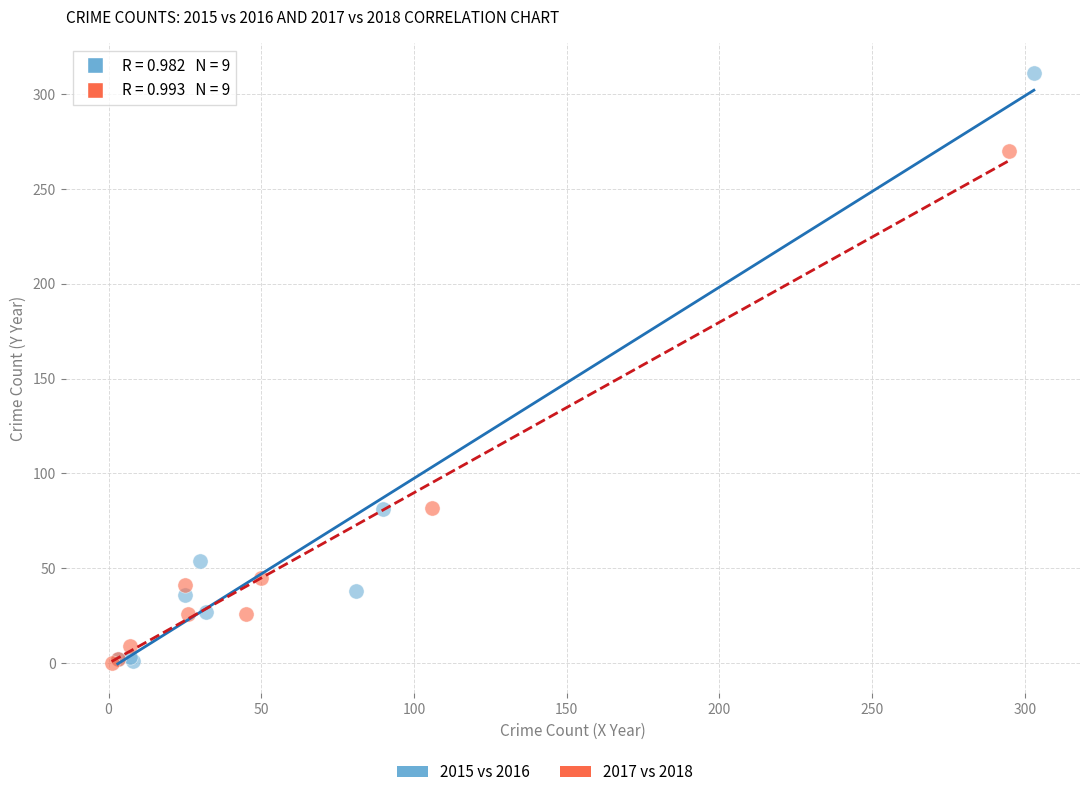

Which series has the largest Y range (max minus min)?

2015 vs 2016